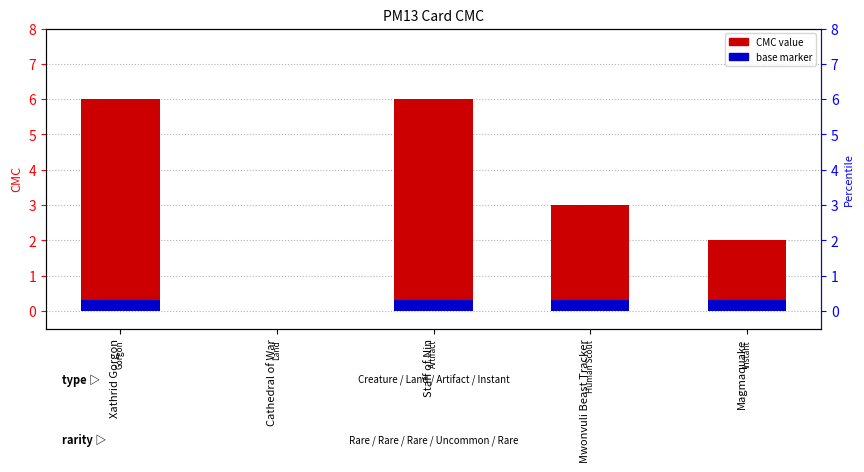

Are the bars grouped side by side (vs. stacked)?

No